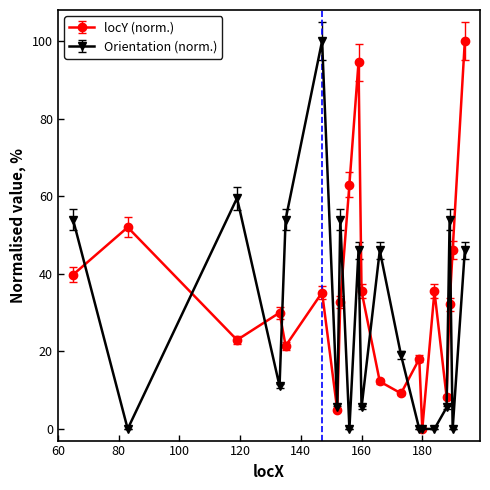

True or false: Orientation (norm.) has more than 0 points higher than both neighbors.

True